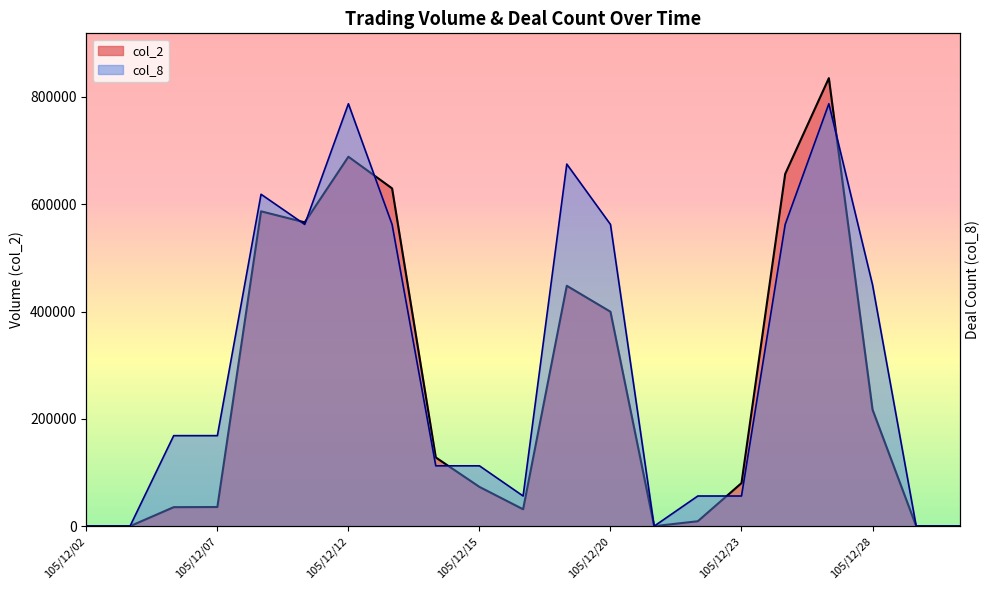

Reading right to left, what are all the values shown in this chart?

col_2: 105/12/30=0.0	105/12/29=0.0	105/12/28=217210.0	105/12/27=834950.0	105/12/26=656340.0	105/12/23=80300.0	105/12/22=9200.0	105/12/21=0.0	105/12/20=399620.0	105/12/19=448010.0	105/12/16=31500.0	105/12/15=73200.0	105/12/14=128110.0	105/12/13=629480.0	105/12/12=688480.0	105/12/09=566200.0	105/12/08=586770.0	105/12/07=35700.0	105/12/06=35400.0	105/12/05=0.0	105/12/02=0.0
col_8: 105/12/30=0.0	105/12/29=0.0	105/12/28=143134.3	105/12/27=250485.0	105/12/26=178917.9	105/12/23=17891.8	105/12/22=17891.8	105/12/21=0.0	105/12/20=178917.9	105/12/19=214701.4	105/12/16=17891.8	105/12/15=35783.6	105/12/14=35783.6	105/12/13=178917.9	105/12/12=250485.0	105/12/09=178917.9	105/12/08=196809.6	105/12/07=53675.4	105/12/06=53675.4	105/12/05=0.0	105/12/02=0.0